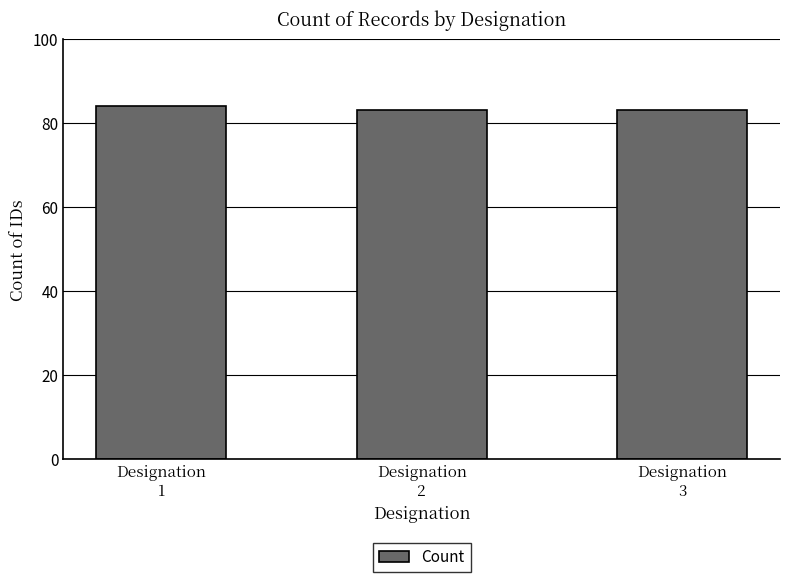

What is the ratio of the value at Designation
3 to the value at Designation
2?

1.0